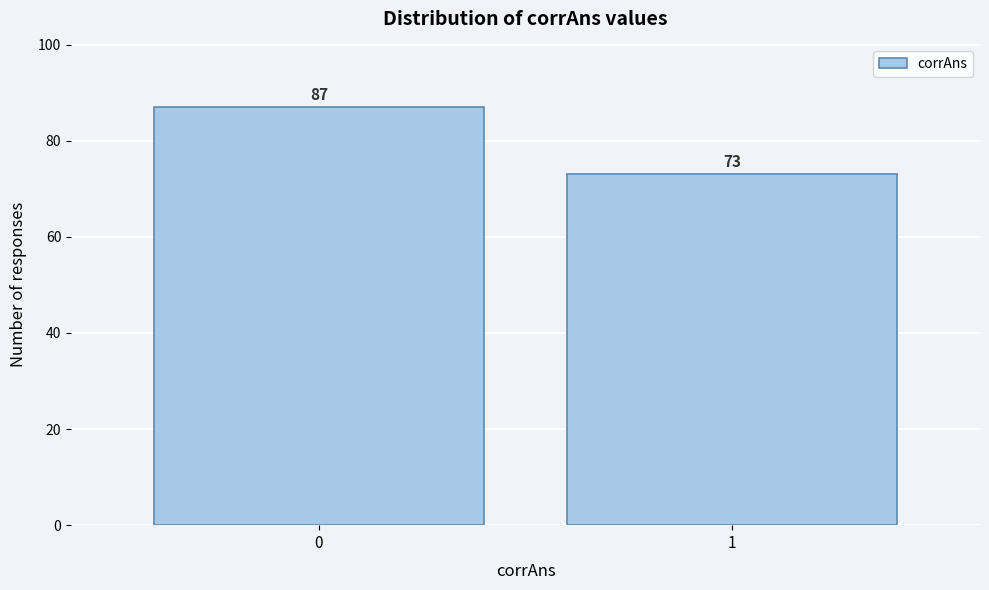

Reading right to left, list all the values displayed in this chart.

1=73	0=87